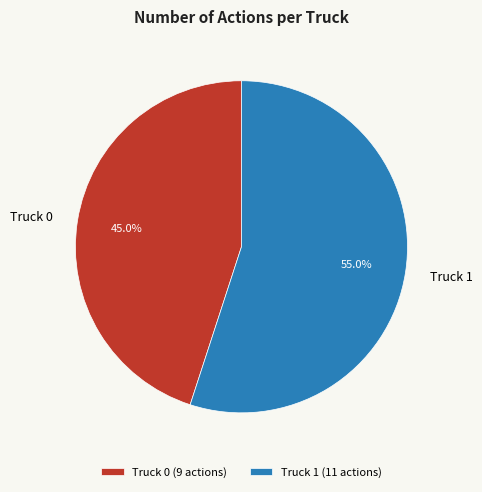

Is Truck 0 the majority of the pie?

No